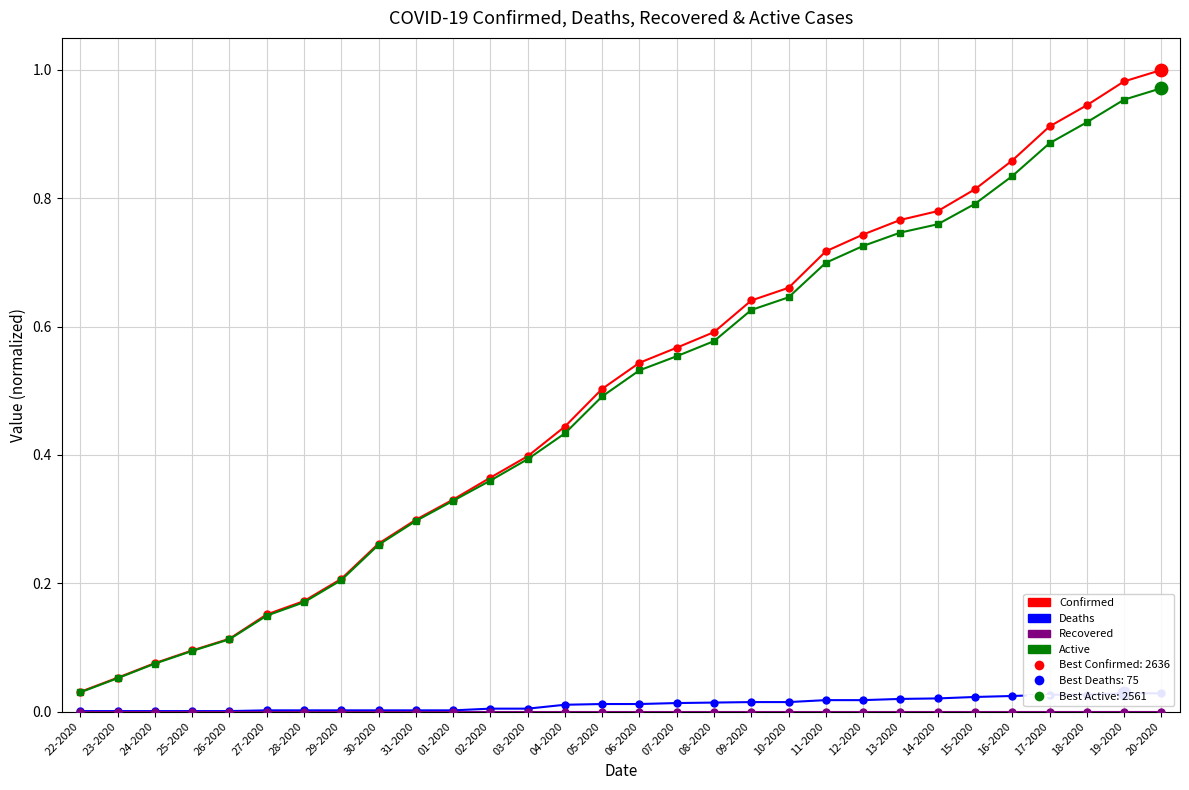

Which series contains the highest Y value?

Confirmed